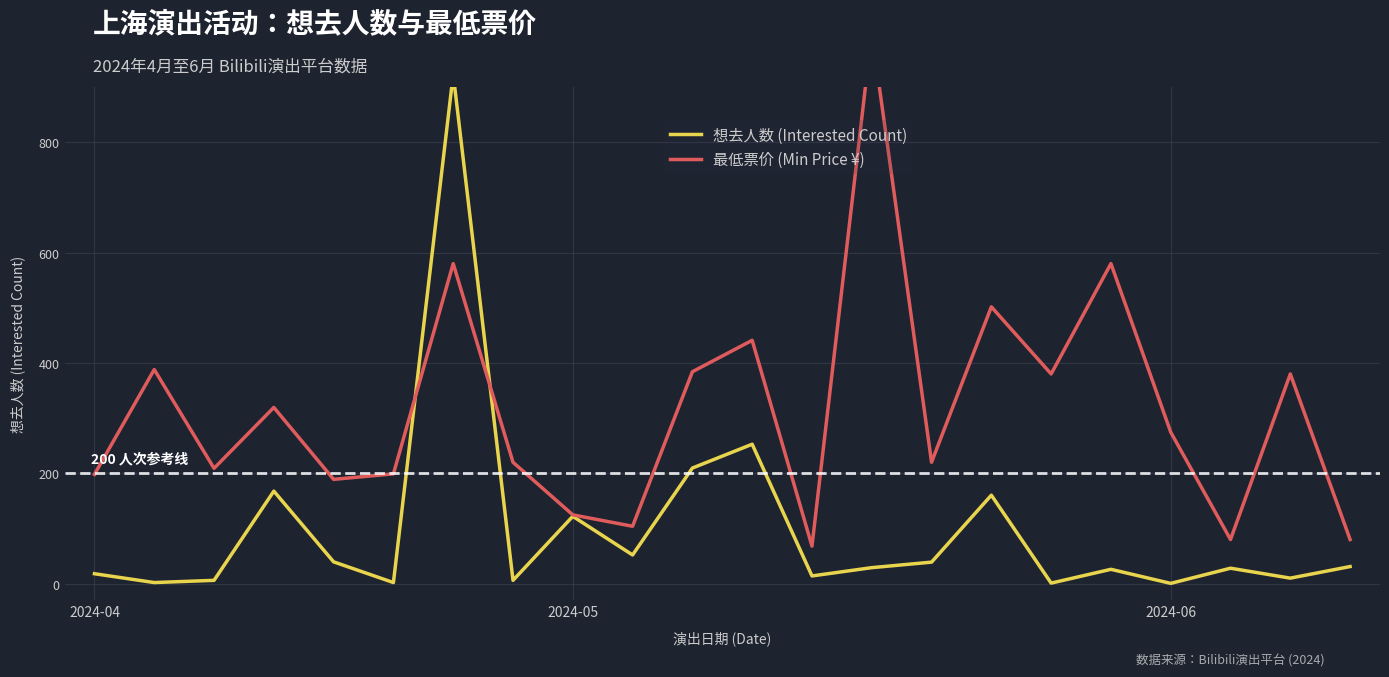

How many interior local valleys does the 最低票价 (Min Price ¥) series have?

7